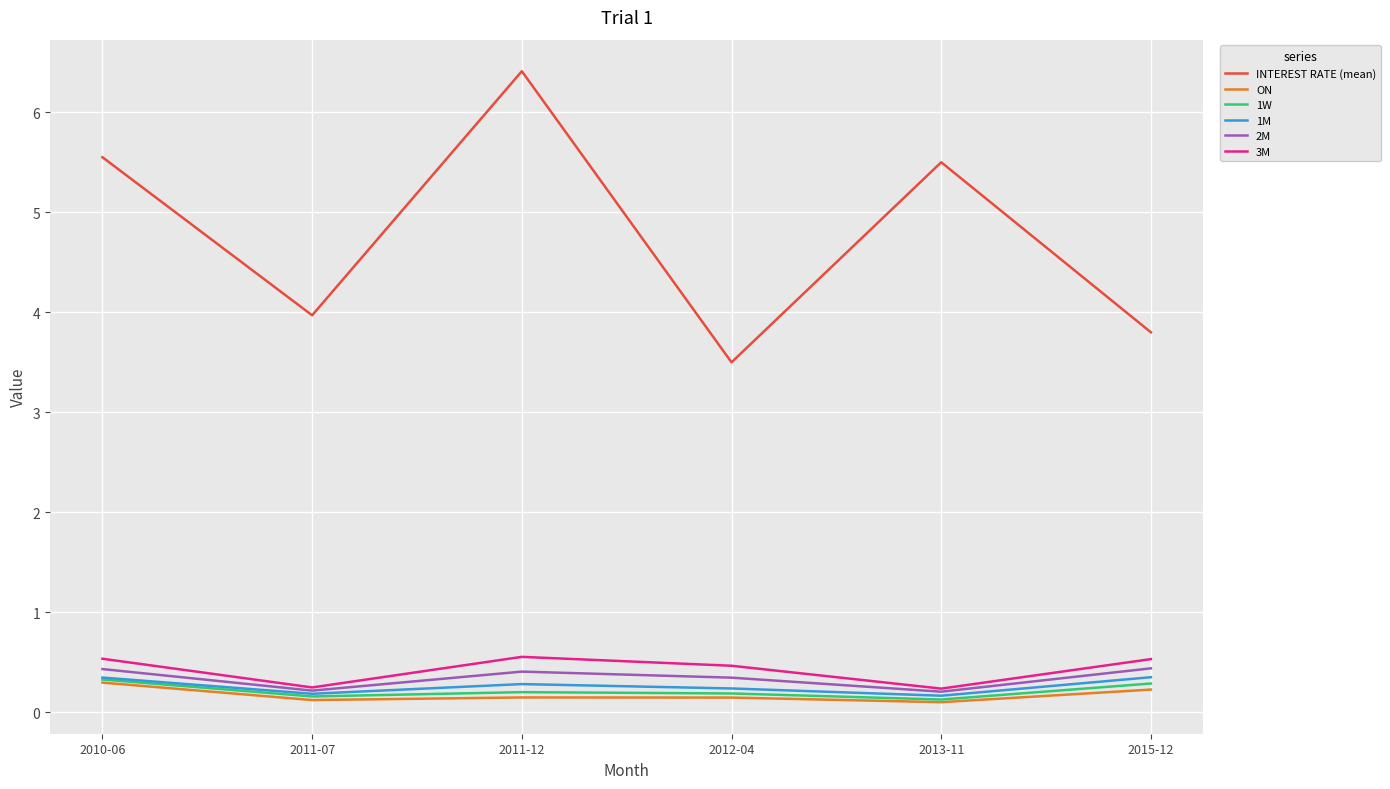

Is it true that 3M equals 0.2 at 2011-07?

True